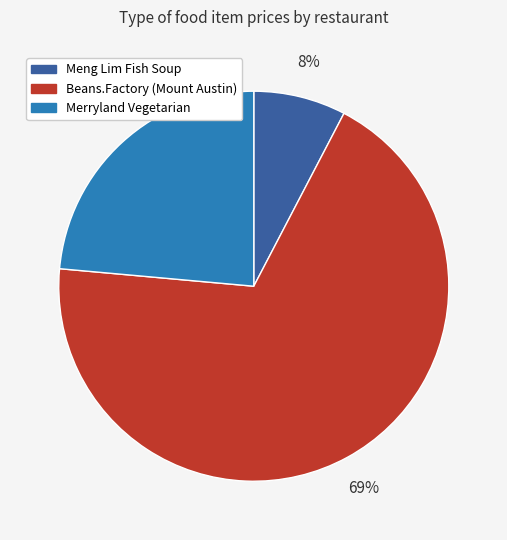

Is there a majority slice in this chart?

Yes